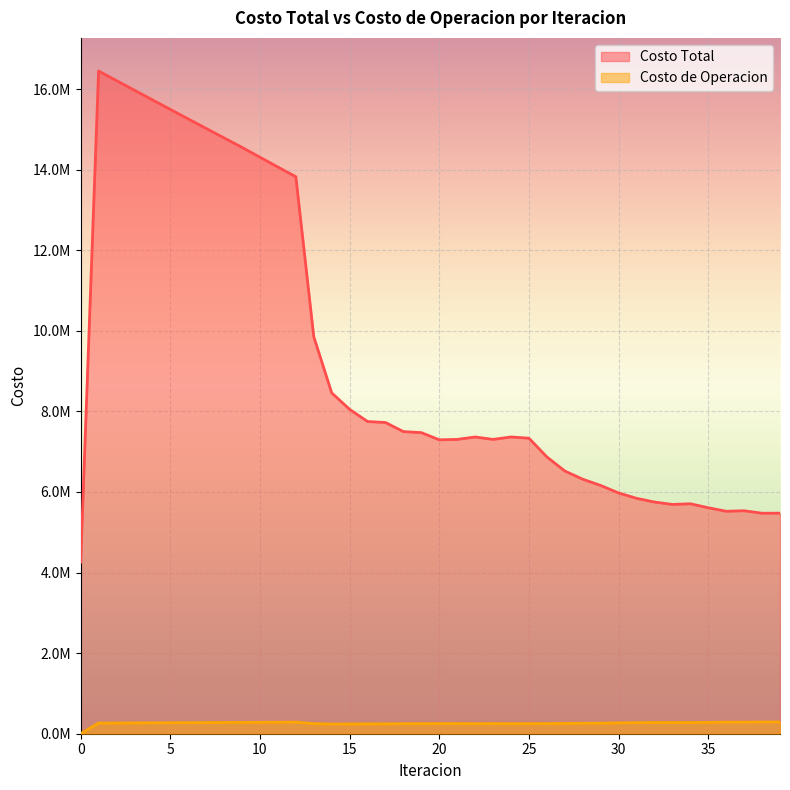

True or false: Costo Total has more than 1 interior local peaks.

True